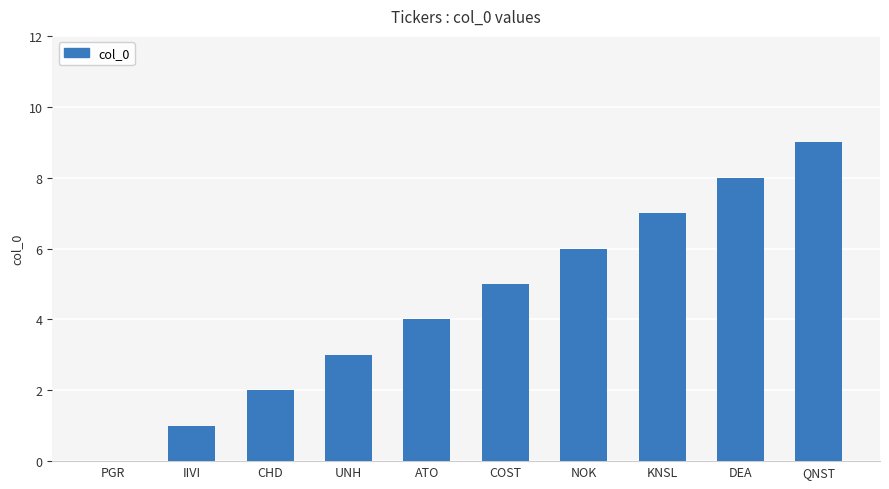

Which has a higher value, DEA or ATO?

DEA